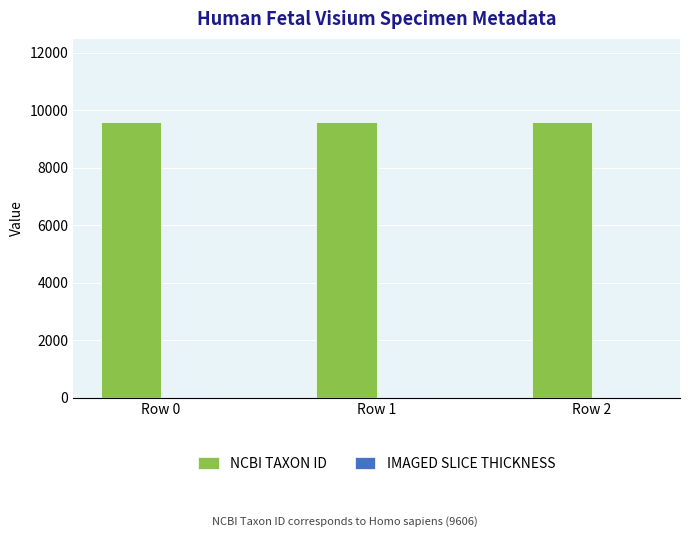

Which series has the largest total across all categories?

NCBI TAXON ID